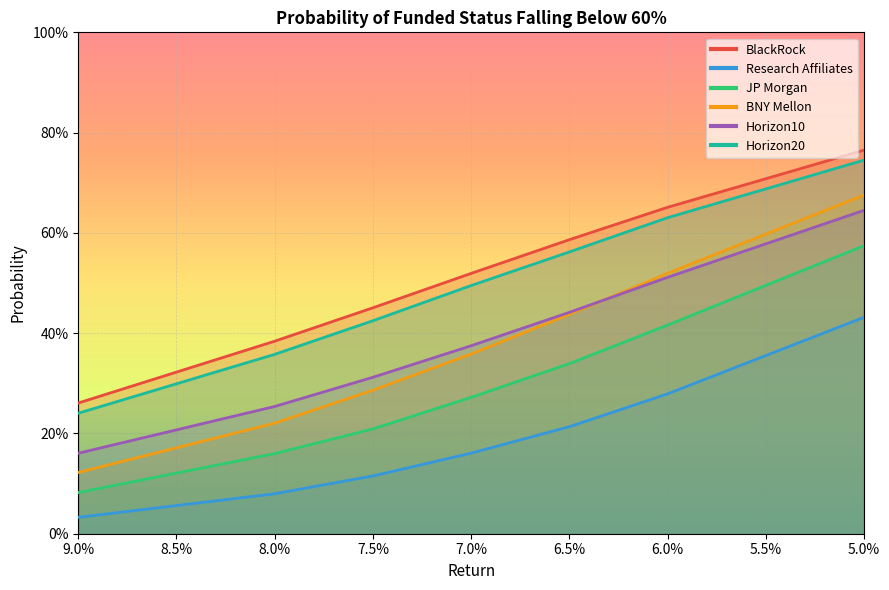

What is the greatest value displayed?

0.8